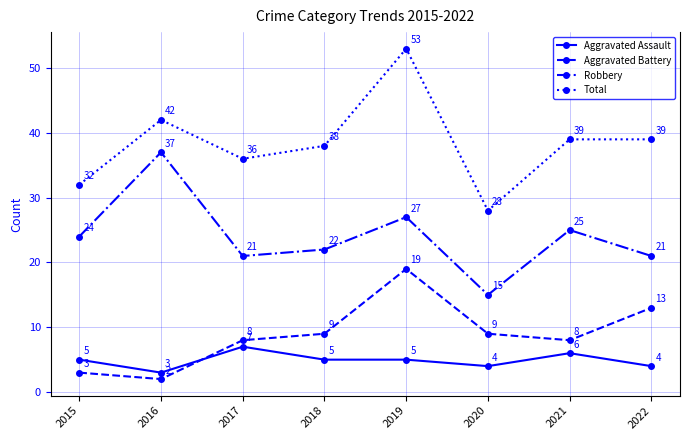

What is the value of the Aggravated Battery point at the 1st from the left?

3